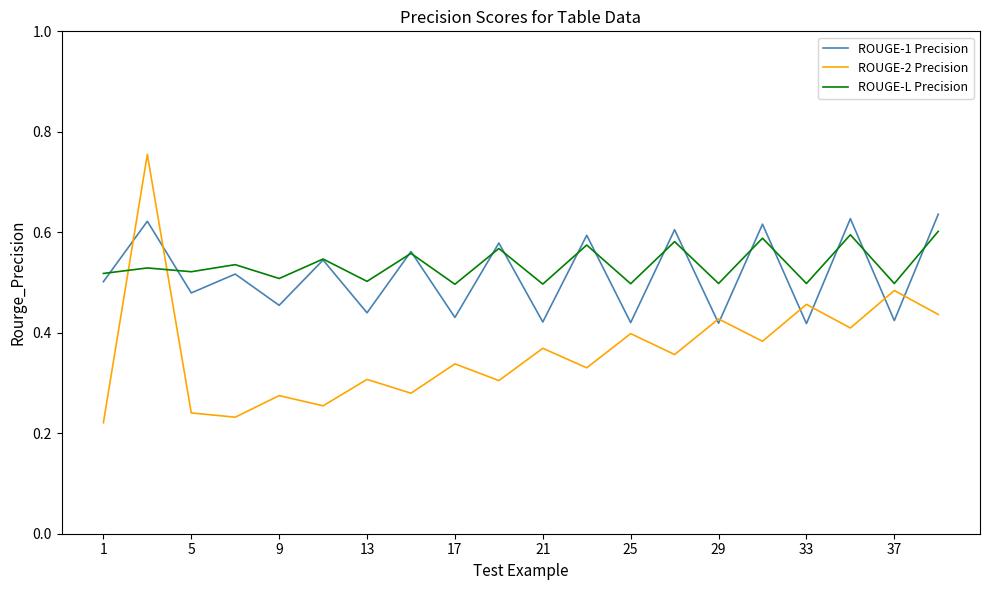

Which series ends up on top after the final intersection of ROUGE-2 Precision and ROUGE-L Precision?

ROUGE-L Precision